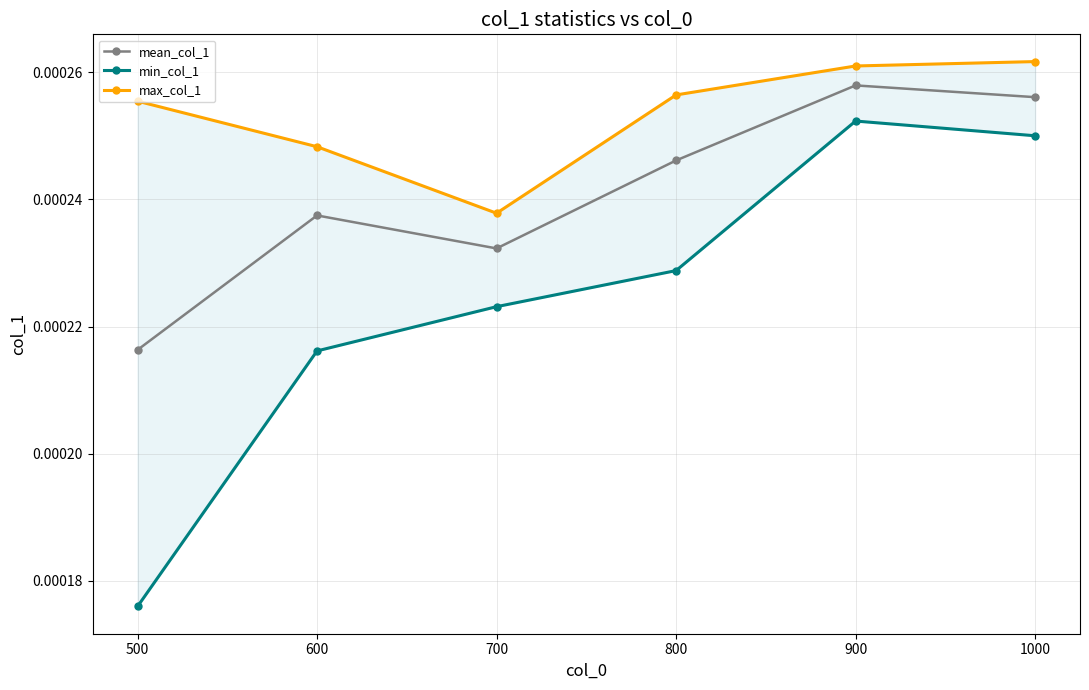

What are all the series names shown in the legend?

mean_col_1, min_col_1, max_col_1